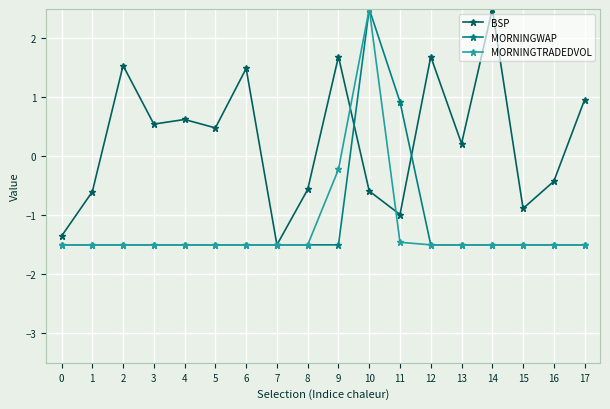

Which category has the highest value in the MORNINGTRADEDVOL series?

10